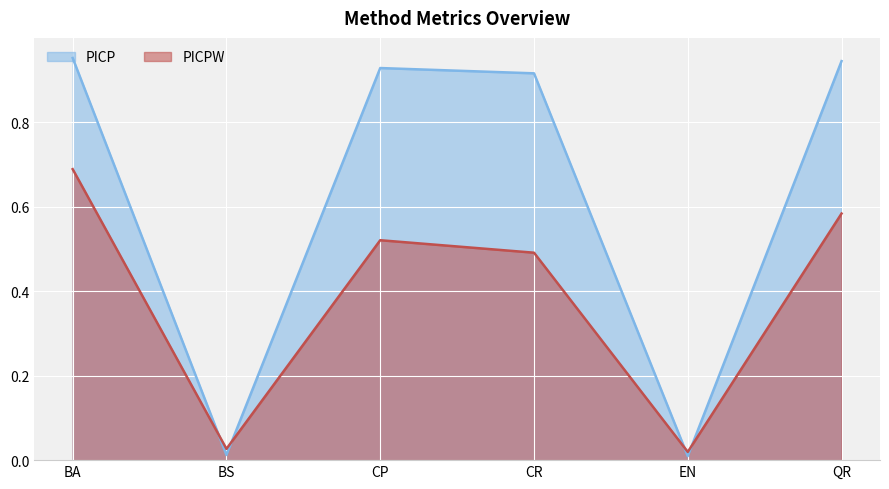

True or false: PICP and PICPW intersect in this chart.

True